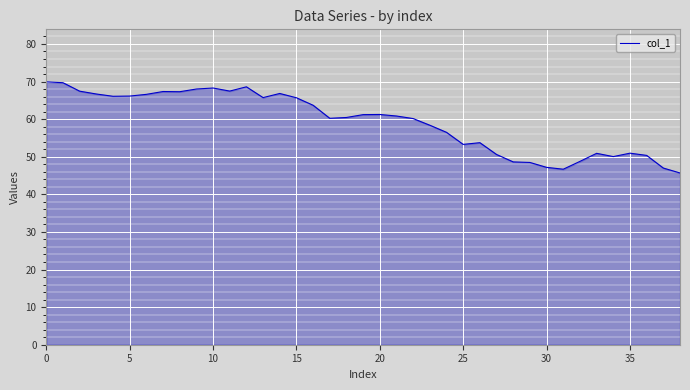

What is the smallest value displayed?

45.7